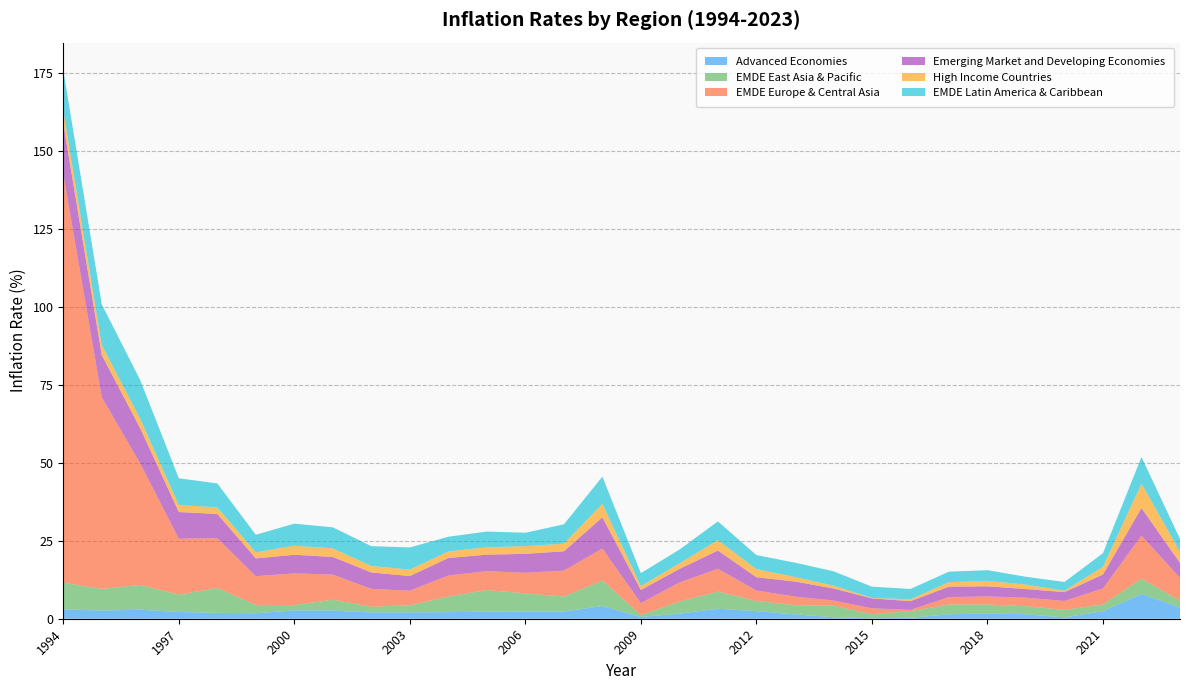

Reading left to right, list all the values displayed in this chart.

Advanced Economies: 3.0	2.6	2.9	2.2	1.9	1.7	2.7	2.6	2.0	2.1	2.1	2.3	2.3	2.3	4.1	0.6	1.6	3.2	2.4	1.4	0.5	0.1	0.3	1.4	1.7	1.4	0.4	2.4	7.9	3.6
EMDE East Asia & Pacific: 8.5	6.9	7.9	5.6	8.0	2.7	1.7	3.5	1.8	2.2	5.0	6.9	5.8	4.8	8.2	0.6	3.9	5.5	3.3	2.9	3.7	1.3	2.1	3.1	2.9	2.6	2.4	2.1	4.9	2.2
EMDE Europe & Central Asia: 131.0	61.5	38.9	17.9	16.0	9.2	10.2	8.0	5.7	4.7	6.7	6.1	6.6	8.3	10.2	3.8	6.1	7.3	3.3	2.8	1.6	1.9	0.4	2.4	2.6	2.7	2.8	5.1	13.8	7.3
Emerging Market and Developing Economies: 16.2	13.5	11.3	8.6	7.8	5.7	6.0	5.7	5.3	4.7	5.6	5.3	6.1	6.2	10.0	4.2	4.3	5.8	4.3	4.8	3.9	3.2	2.8	3.3	3.2	2.8	2.8	4.5	8.8	4.8
High Income Countries: 4.1	3.2	3.0	2.3	2.1	1.9	2.9	2.7	2.1	2.1	2.1	2.4	2.5	2.5	4.3	1.2	1.8	3.3	2.6	1.5	0.9	0.2	0.6	1.4	1.8	1.4	0.5	2.4	7.8	3.6
EMDE Latin America & Caribbean: 13.0	13.0	12.4	8.5	7.7	5.7	7.1	6.8	6.3	7.1	4.7	5.0	4.3	6.2	8.7	4.2	4.4	6.0	4.5	4.6	4.6	3.6	3.3	3.4	3.4	2.5	2.8	4.4	8.5	4.1